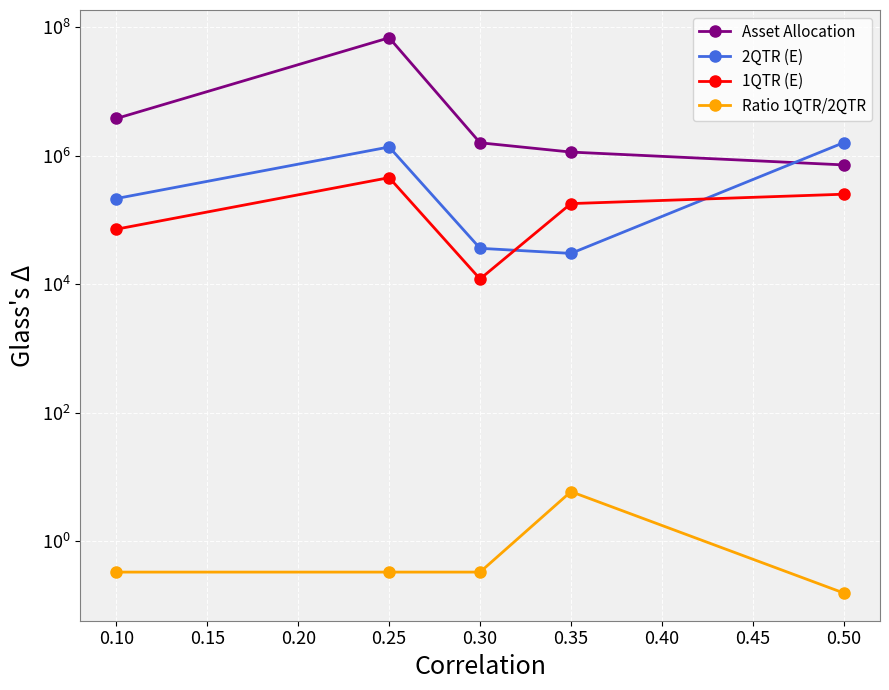

Reading left to right, what are all the values shown in this chart?

Asset Allocation: 3813674.0	68730357.0	1595961.0	1144250.8	722356.0
2QTR (E): 216706.8	1373100.9	36391.5	30326.2	1601951.1
1QTR (E): 72235.6	457700.3	12130.5	180589.0	252824.6
Ratio 1QTR/2QTR: 0.3	0.3	0.3	6.0	0.2